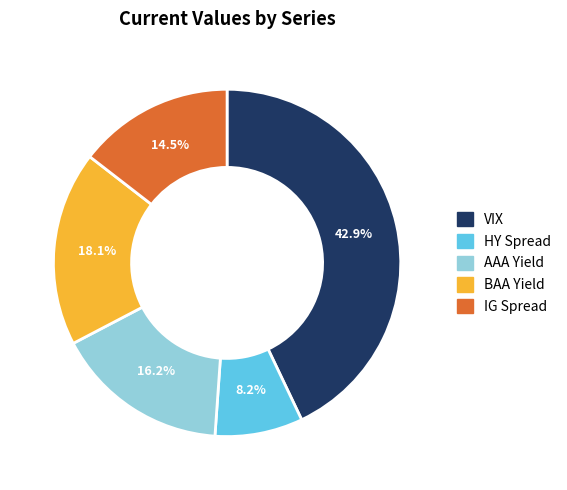

True or false: HY Spread accounts for 22% of the total.

False